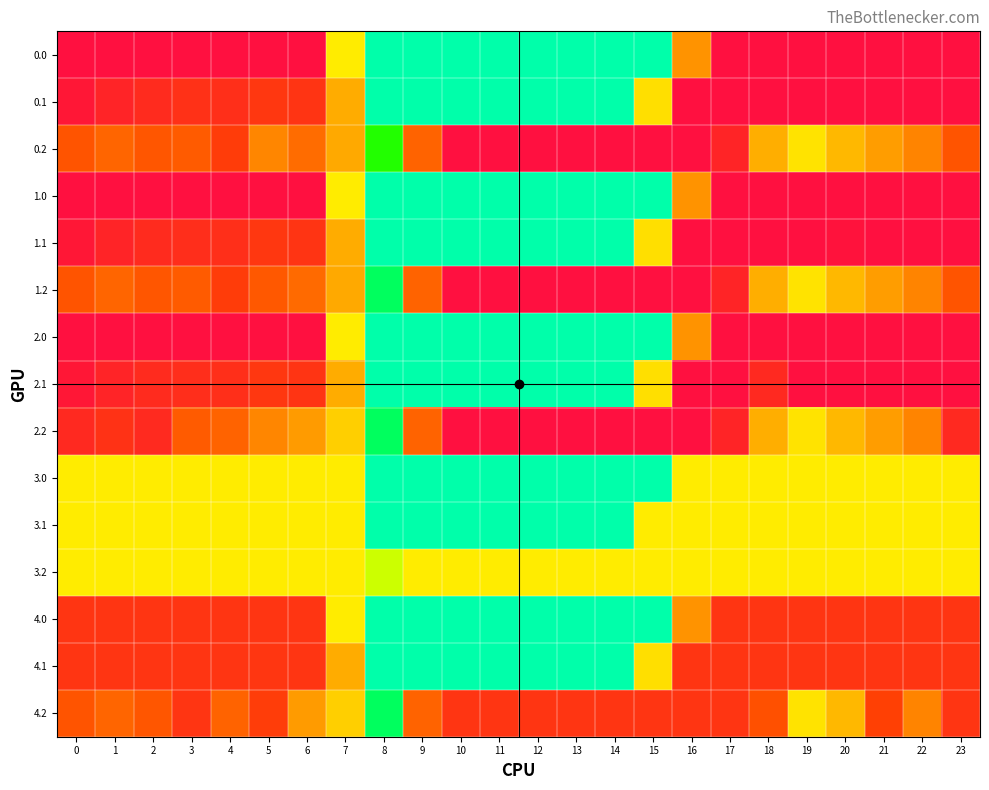

Reading left to right, transcribe all the data shown in this chart.

0.0: 0=400.0	1=400.0	2=400.0	3=400.0	4=400.0	5=400.0	6=400.0	7=140.0	8=0.0	9=0.0	10=0.0	11=0.0	12=0.0	13=0.0	14=0.0	15=0.0	16=234.5	17=400.0	18=400.0	19=400.0	20=400.0	21=400.0	22=400.0	23=400.0
0.1: 0=384.6	1=361.1	2=347.9	3=337.3	4=339.6	5=325.6	6=330.8	7=212.3	8=0.0	9=0.0	10=0.0	11=0.0	12=0.0	13=0.0	14=0.0	15=155.2	16=400.0	17=400.0	18=400.0	19=400.0	20=400.0	21=400.0	22=400.0	23=399.4
0.2: 0=287.1	1=272.7	2=285.5	3=281.0	4=315.4	5=244.9	6=267.1	7=214.1	8=68.0	9=274.9	10=400.0	11=400.0	12=400.0	13=400.0	14=400.0	15=400.0	16=400.0	17=360.3	18=209.5	19=151.0	20=199.2	21=226.4	22=247.4	23=287.5
1.0: 0=400.0	1=400.0	2=400.0	3=400.0	4=400.0	5=400.0	6=400.0	7=140.0	8=0.0	9=0.0	10=0.0	11=0.0	12=0.0	13=0.0	14=0.0	15=0.0	16=234.5	17=400.0	18=400.0	19=400.0	20=400.0	21=400.0	22=400.0	23=400.0
1.1: 0=384.6	1=361.1	2=347.9	3=342.7	4=339.6	5=325.6	6=330.8	7=212.3	8=0.0	9=0.0	10=0.0	11=0.0	12=0.0	13=0.0	14=0.0	15=155.2	16=400.0	17=400.0	18=400.0	19=400.0	20=394.6	21=400.0	22=400.0	23=399.4
1.2: 0=287.1	1=272.7	2=285.5	3=281.0	4=315.4	5=284.3	6=268.7	7=214.1	8=27.0	9=274.9	10=400.0	11=400.0	12=400.0	13=400.0	14=400.0	15=400.0	16=400.0	17=360.3	18=209.5	19=151.0	20=199.2	21=226.4	22=247.4	23=287.5
2.0: 0=400.0	1=400.0	2=400.0	3=400.0	4=400.0	5=400.0	6=400.0	7=140.0	8=0.0	9=0.0	10=0.0	11=0.0	12=0.0	13=0.0	14=0.0	15=0.0	16=234.5	17=400.0	18=400.0	19=400.0	20=400.0	21=400.0	22=400.0	23=400.0
2.1: 0=384.6	1=361.1	2=347.9	3=342.7	4=339.6	5=325.6	6=330.8	7=212.3	8=0.0	9=0.0	10=0.0	11=0.0	12=0.0	13=0.0	14=0.0	15=155.2	16=400.0	17=400.0	18=351.3	19=400.0	20=400.0	21=400.0	22=400.0	23=399.4
2.2: 0=351.1	1=334.1	2=349.5	3=281.0	4=274.4	5=244.9	6=227.7	7=173.1	8=27.0	9=274.9	10=400.0	11=400.0	12=400.0	13=400.0	14=400.0	15=400.0	16=400.0	17=360.3	18=209.5	19=151.0	20=199.2	21=226.4	22=247.4	23=351.5
3.0: 0=140.0	1=140.0	2=140.0	3=140.0	4=140.0	5=140.0	6=140.0	7=140.0	8=0.0	9=0.0	10=0.0	11=0.0	12=0.0	13=0.0	14=0.0	15=0.0	16=140.0	17=140.0	18=140.0	19=140.0	20=140.0	21=140.0	22=140.0	23=140.0
3.1: 0=140.0	1=140.0	2=140.0	3=140.0	4=140.0	5=140.0	6=140.0	7=140.0	8=0.0	9=0.0	10=0.0	11=0.0	12=0.0	13=0.0	14=0.0	15=140.0	16=140.0	17=140.0	18=140.0	19=140.0	20=140.0	21=140.0	22=140.0	23=140.0
3.2: 0=140.0	1=140.0	2=140.0	3=140.0	4=140.0	5=140.0	6=140.0	7=140.0	8=108.0	9=140.0	10=140.0	11=140.0	12=140.0	13=140.0	14=140.0	15=140.0	16=140.0	17=140.0	18=140.0	19=140.0	20=140.0	21=140.0	22=140.0	23=140.0
4.0: 0=329.0	1=329.0	2=329.0	3=329.0	4=329.0	5=329.0	6=329.0	7=140.0	8=0.0	9=0.0	10=0.0	11=0.0	12=0.0	13=0.0	14=0.0	15=0.0	16=234.5	17=329.0	18=329.0	19=329.0	20=329.0	21=329.0	22=329.0	23=329.0
4.1: 0=329.0	1=329.0	2=329.0	3=329.0	4=329.0	5=327.5	6=329.0	7=212.3	8=0.0	9=0.0	10=0.0	11=0.0	12=0.0	13=0.0	14=0.0	15=155.2	16=329.0	17=329.0	18=329.0	19=329.0	20=329.0	21=329.0	22=329.0	23=329.0
4.2: 0=287.1	1=272.7	2=285.5	3=329.0	4=274.4	5=314.1	6=227.7	7=173.1	8=27.0	9=274.9	10=329.0	11=329.0	12=329.0	13=329.0	14=329.0	15=329.0	16=329.0	17=329.0	18=290.5	19=151.0	20=199.2	21=307.4	22=247.4	23=329.0